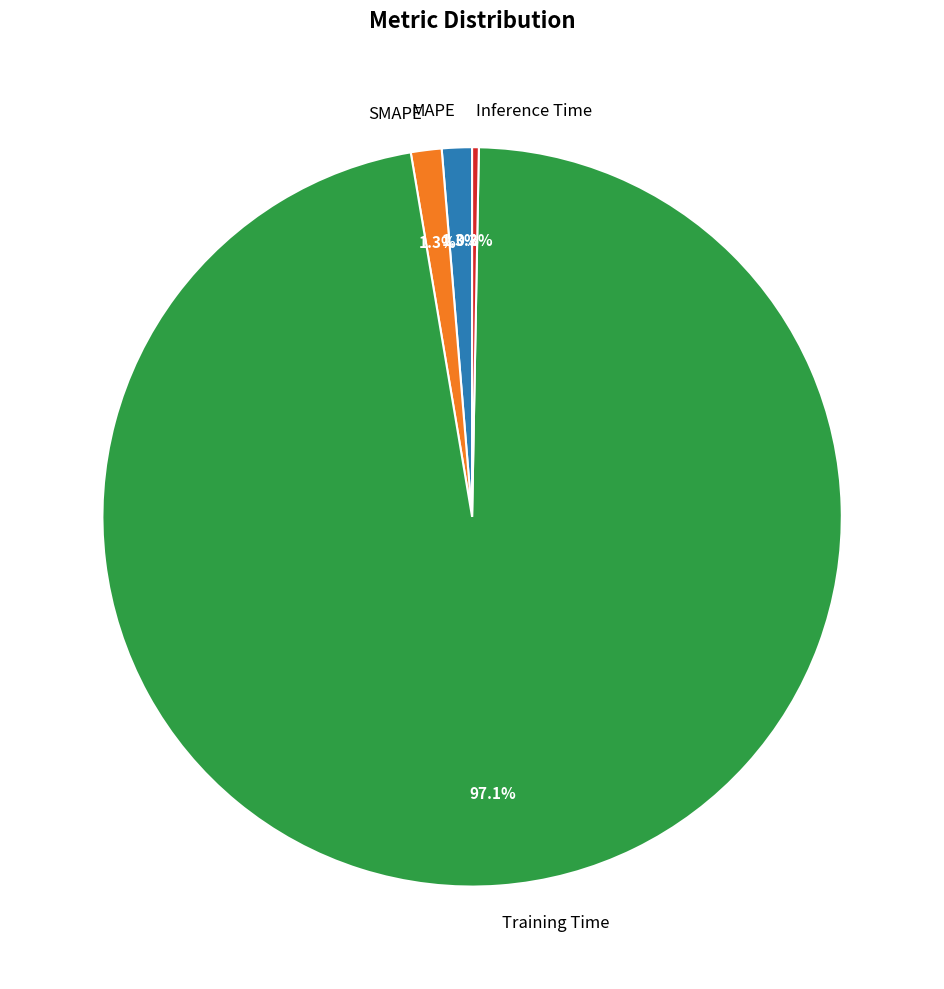

Between Inference Time and SMAPE, which is larger?

SMAPE